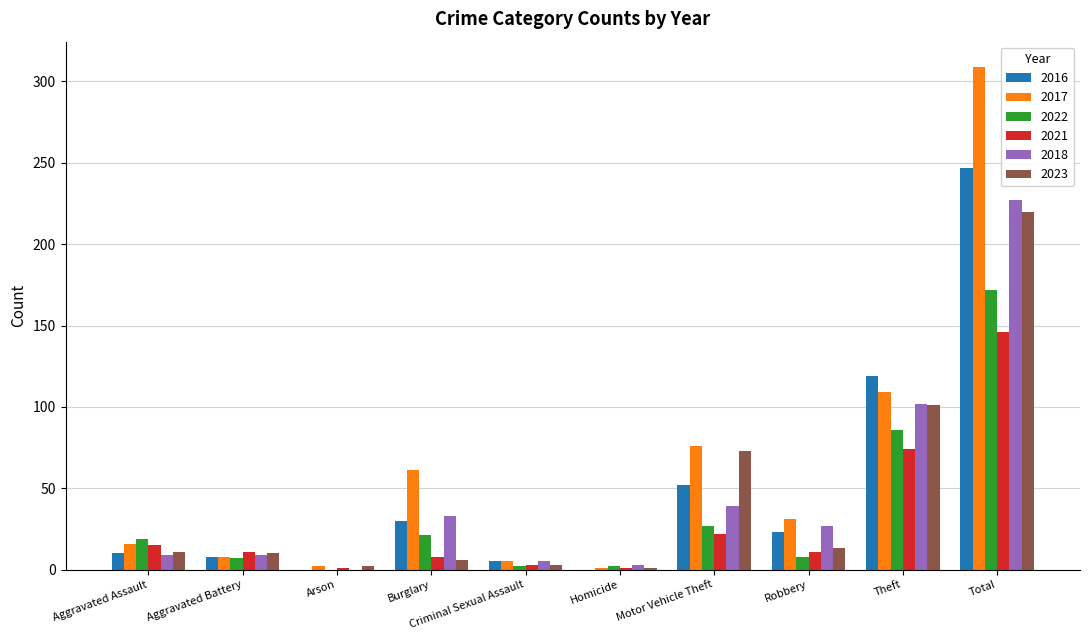

Is the value of 2016 at Criminal Sexual Assault greater than the value of 2018 at Motor Vehicle Theft?

No